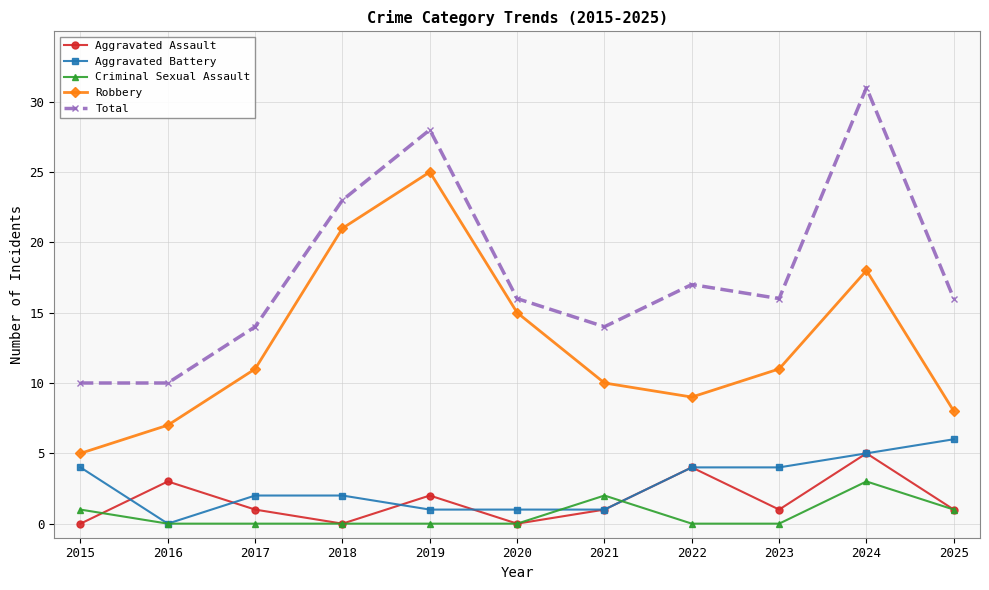

Is it true that Aggravated Assault equals 0 at 2020?

True